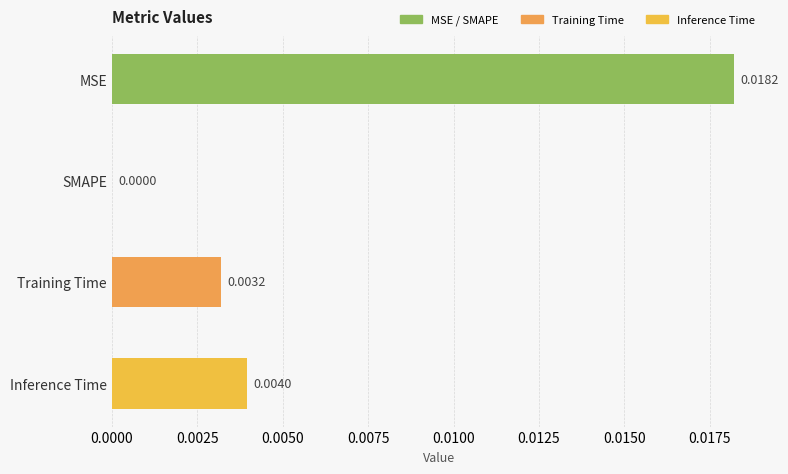

At which category does the chart reach its peak across all series?

MSE